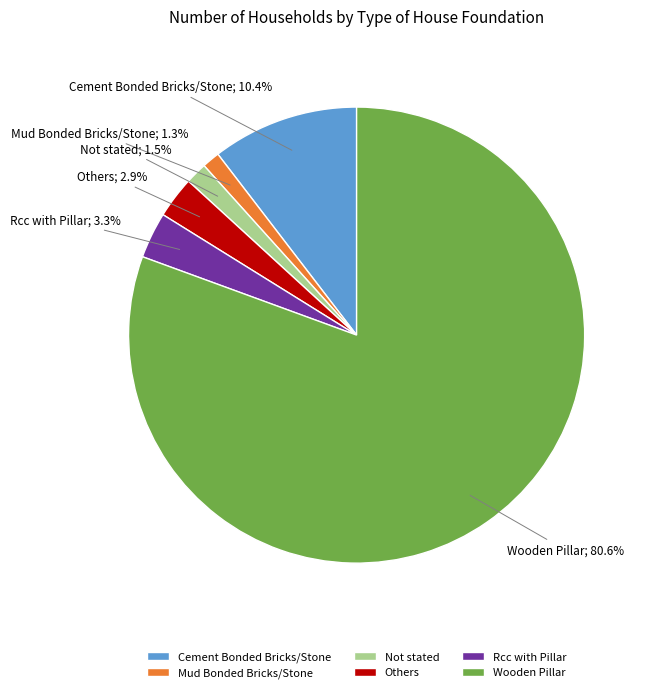

Is there any slice that represents more than half of the pie?

Yes